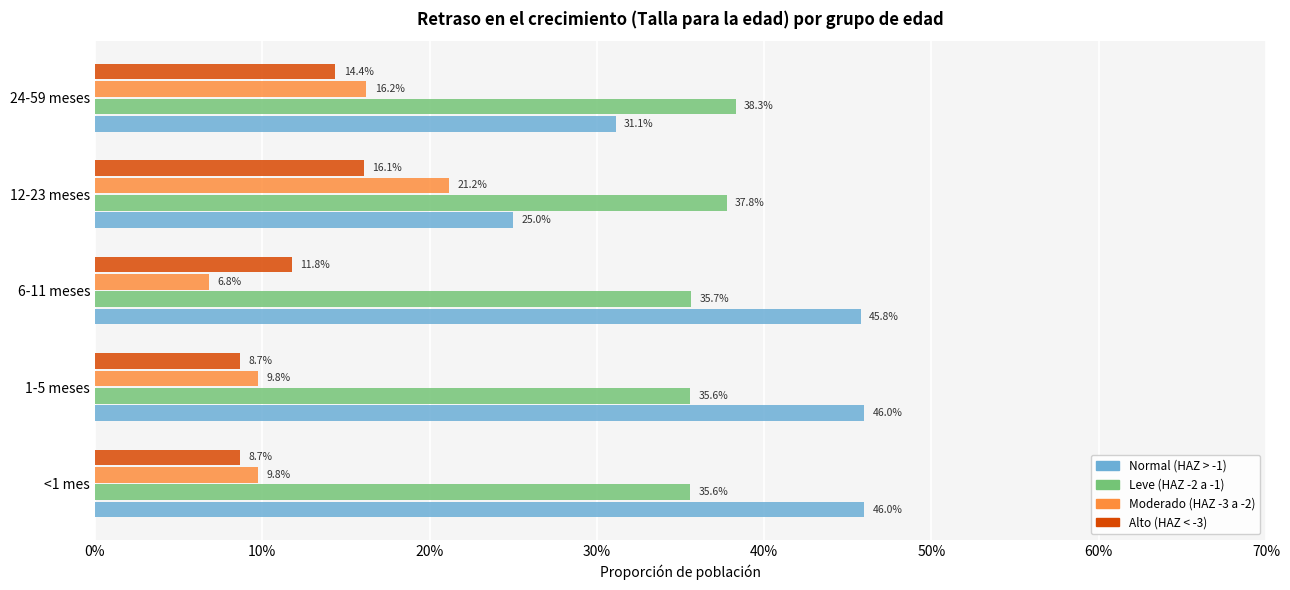

What are all the series names shown in the legend?

Normal (HAZ > -1), Leve (HAZ -2 a -1), Moderado (HAZ -3 a -2), Alto (HAZ < -3)